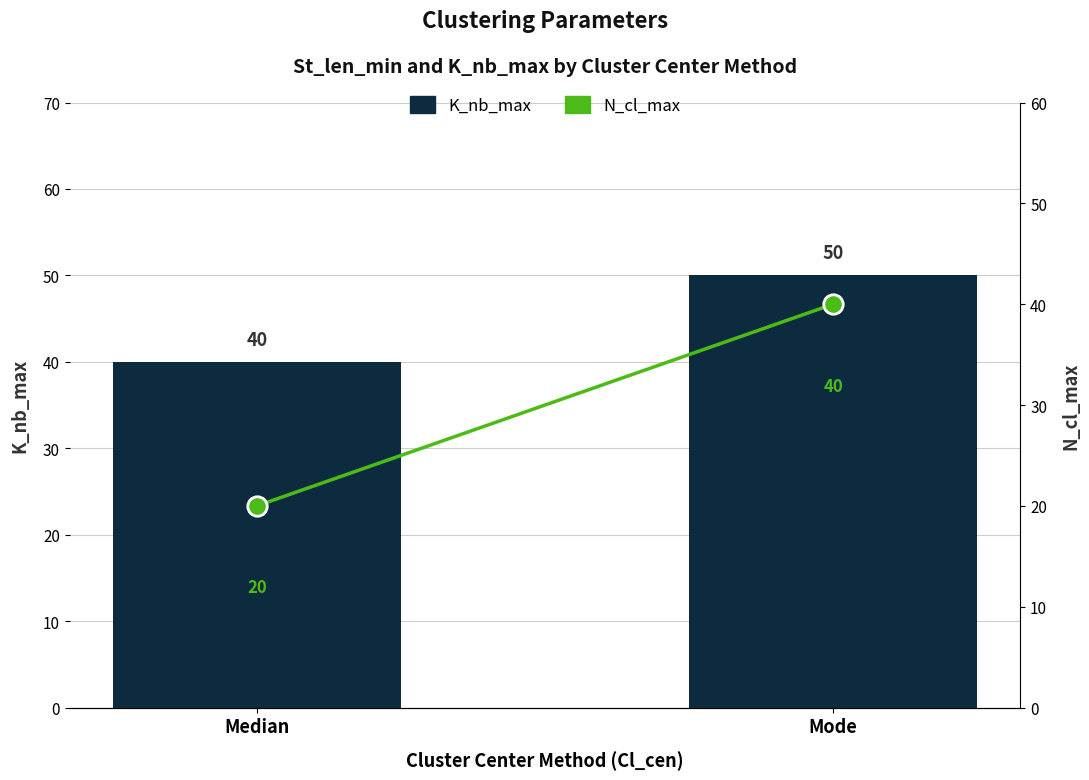

Which category has the highest value in the K_nb_max series?

Mode